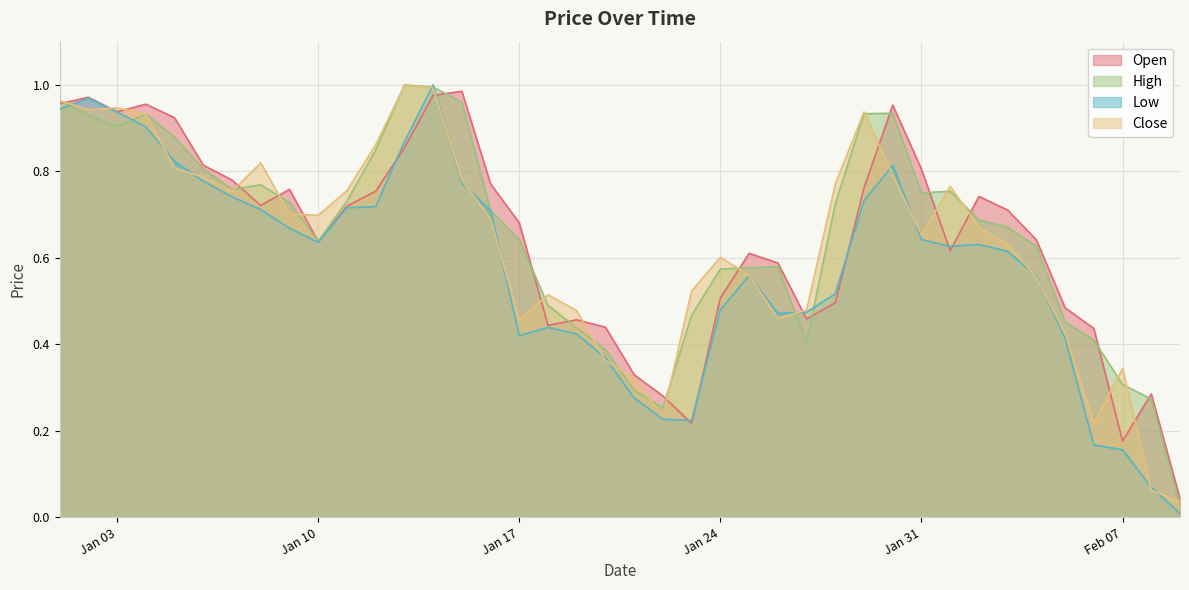

Rank the series at 2023-01-21 from lowest to highest value.

Low, High, Close, Open